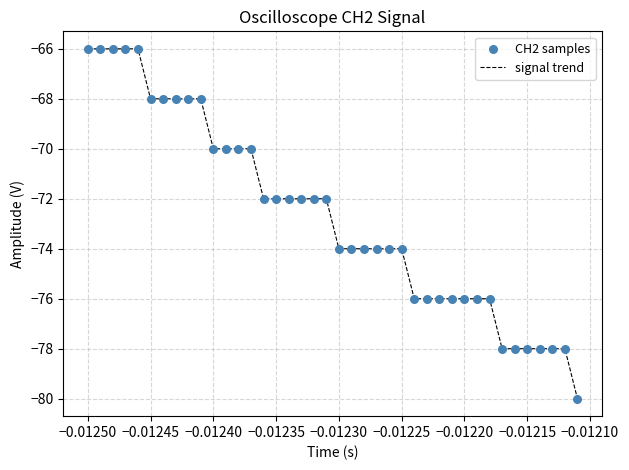

What is the difference between the maximum and minimum values?

14